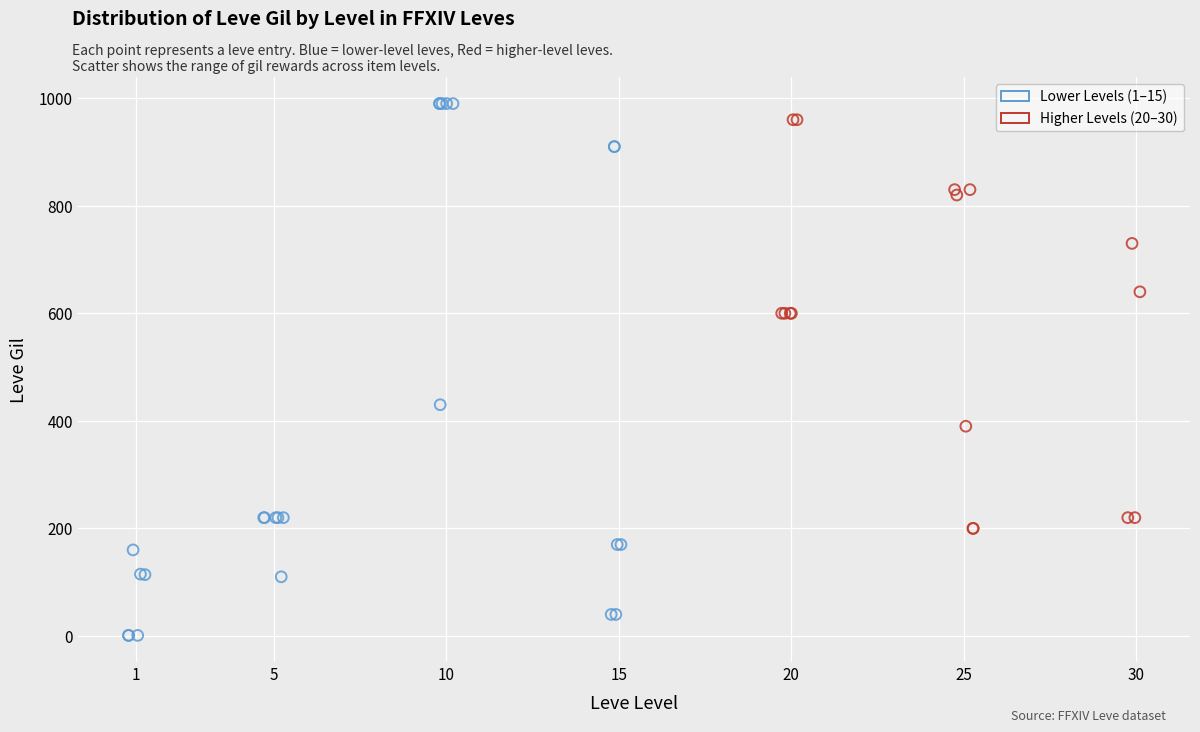

What are all the series names shown in the legend?

Lower Levels (1–15), Higher Levels (20–30)